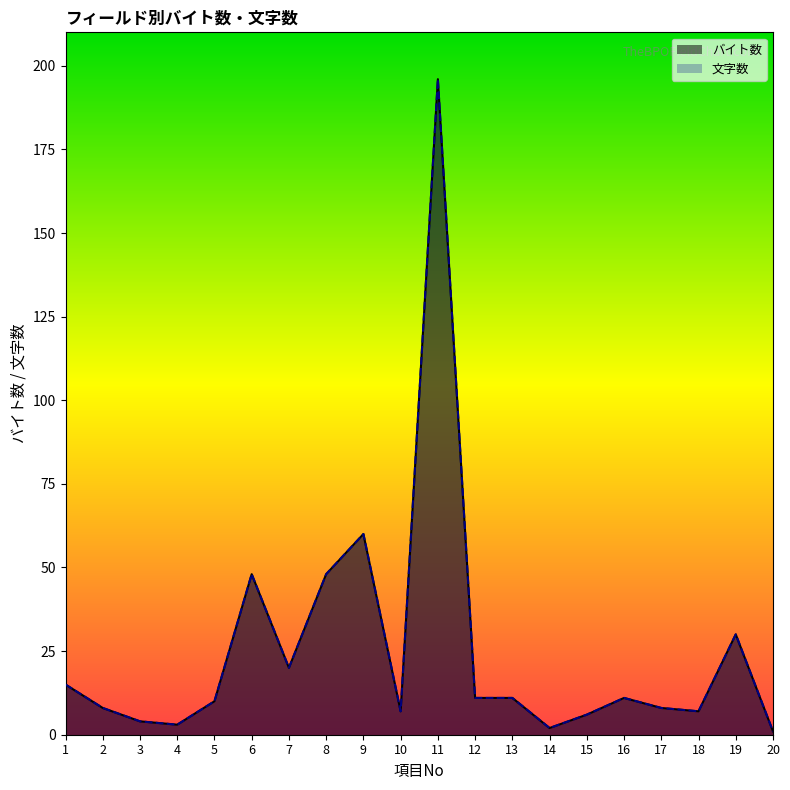

Reading left to right, what are all the values shown in this chart?

バイト数: 15	8	4	3	10	48	20	48	60	7	196	11	11	2	6	11	8	7	30	1
文字数: 15	8	4	3	10	48	20	48	60	7	196	11	11	2	6	11	8	7	30	1